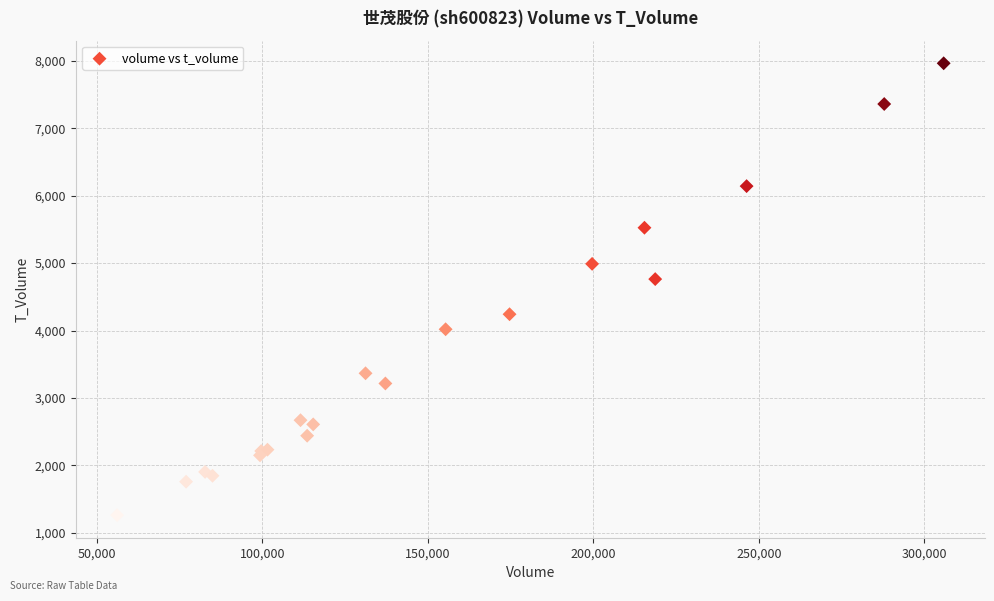

What Y value in the scatter plot is closest to 4613?

4763